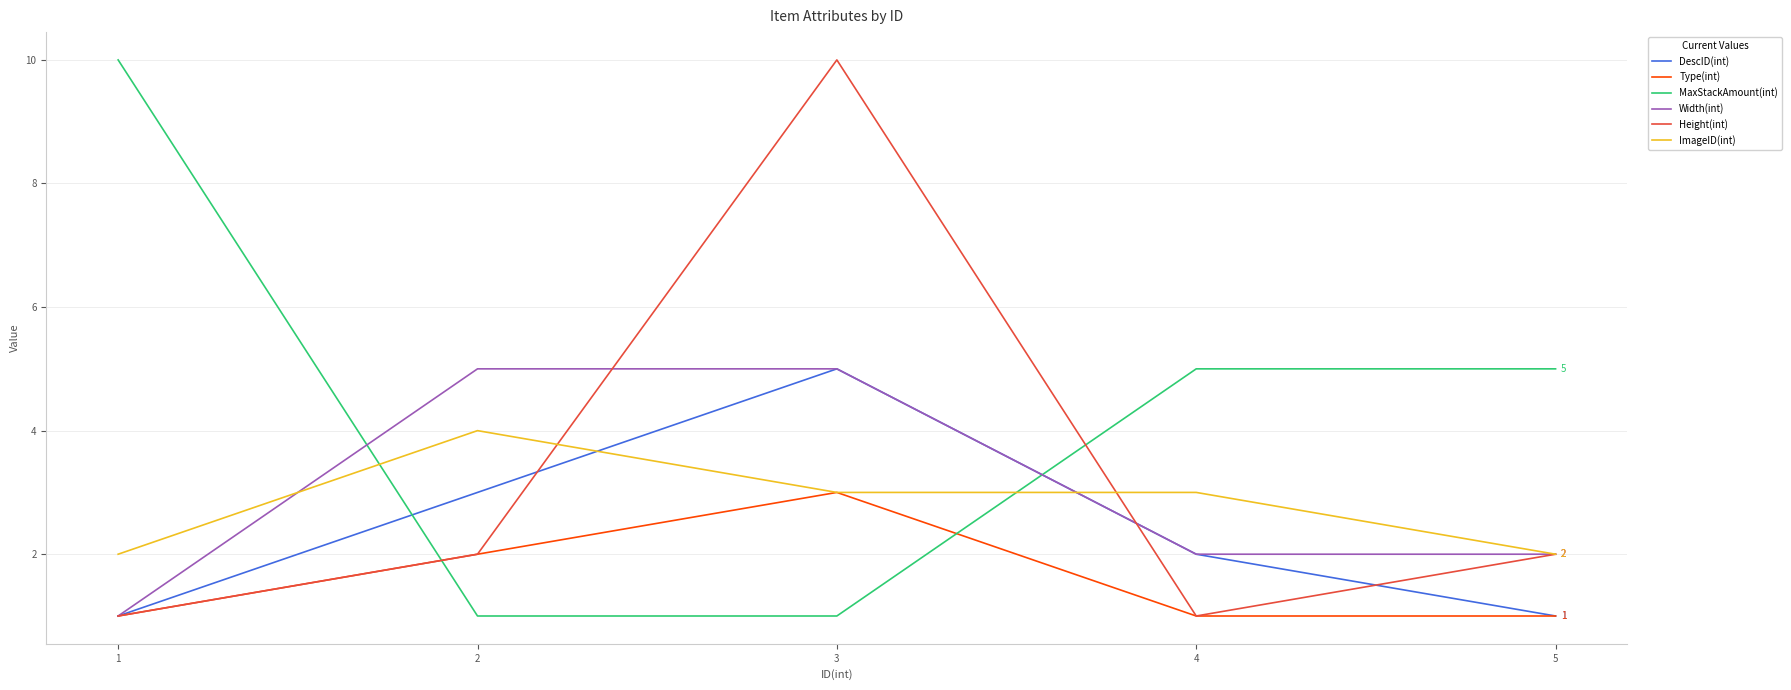

What is the greatest value displayed?

10